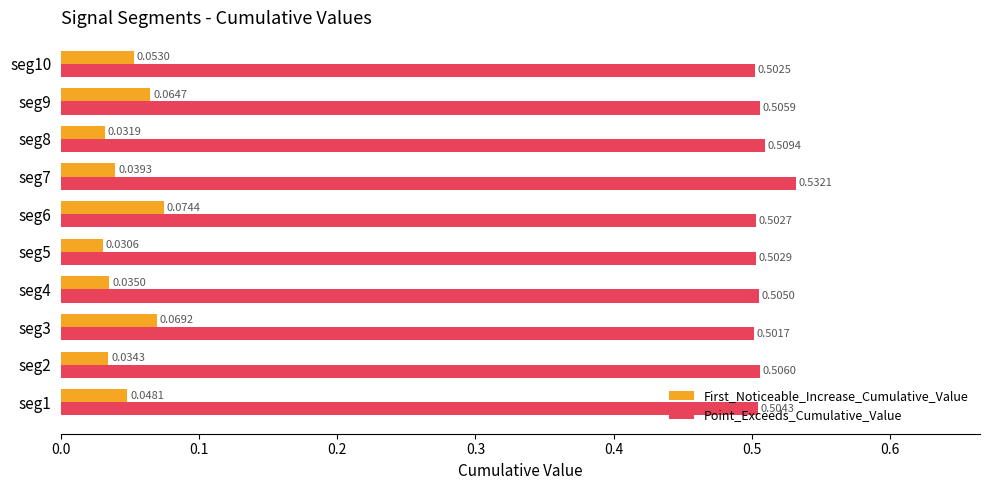

What is the difference between the highest and lowest values at seg9?

0.4